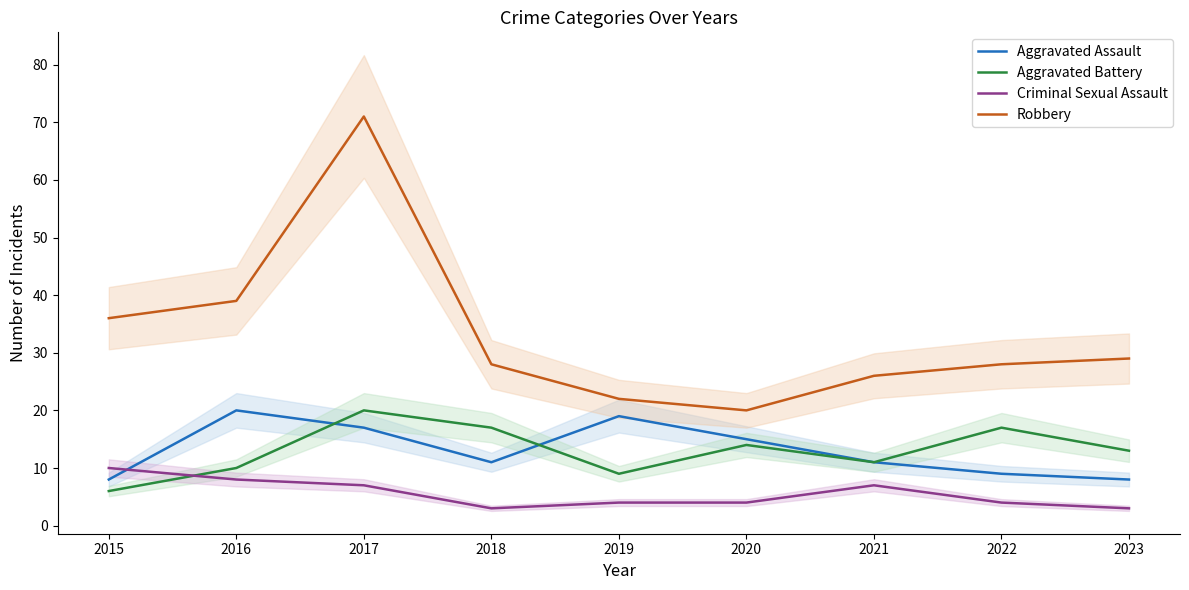

Which series changed the most between 2015 and 2021?

Robbery